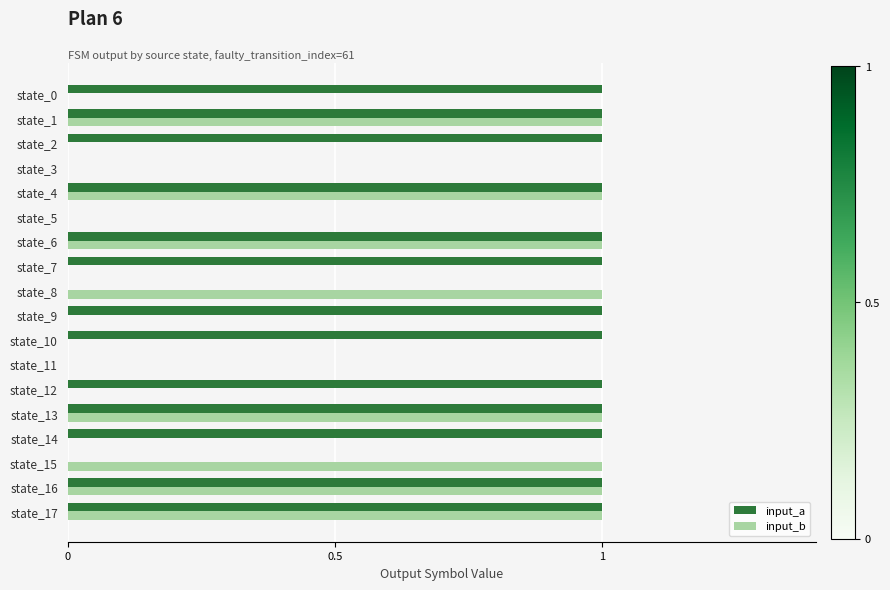

Is it true that input_a equals 0 at state_5?

True